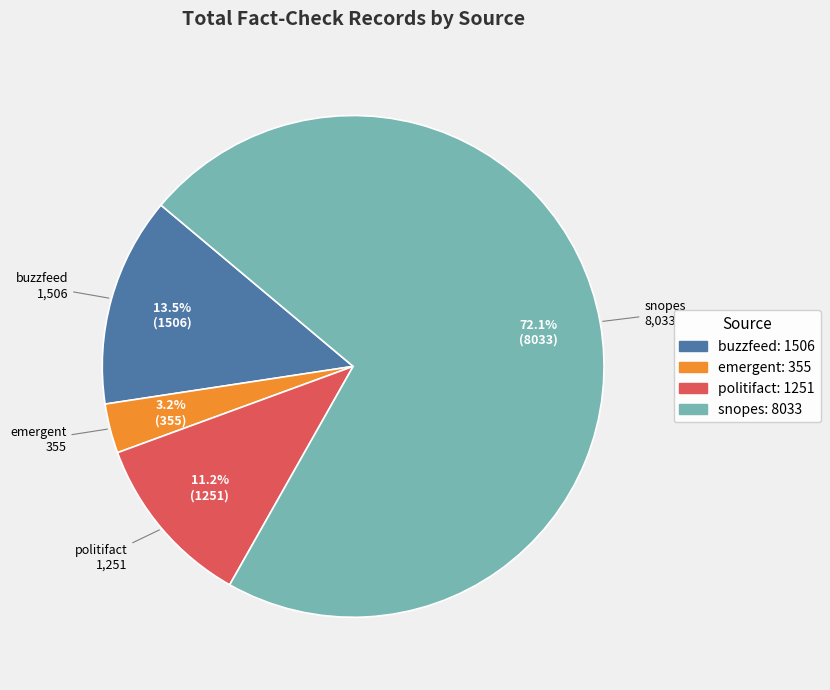

True or false: politifact accounts for 19% of the total.

False